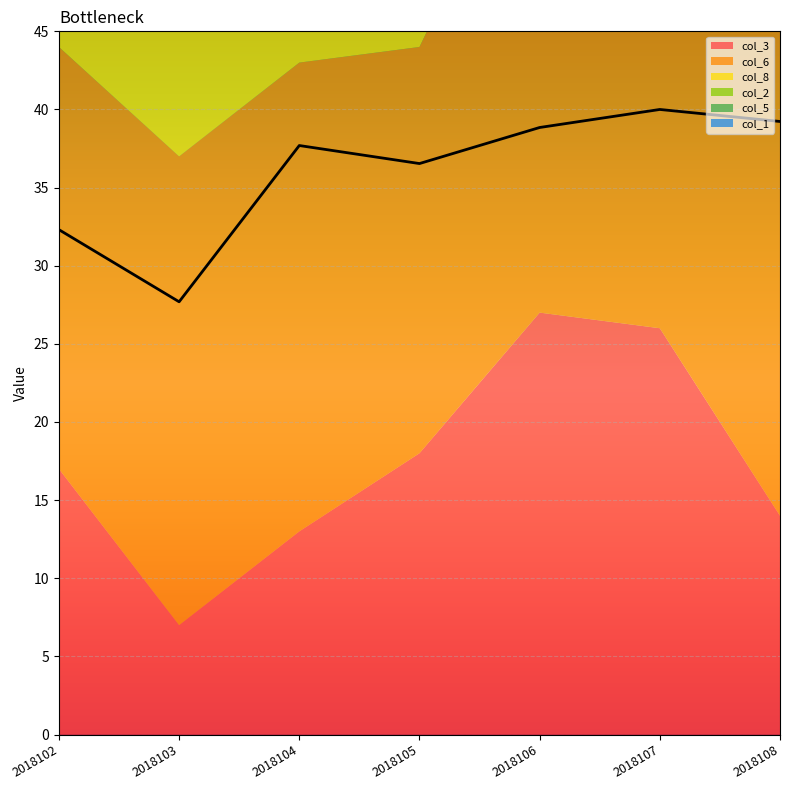

What is the total value across all series at 2018102?

84